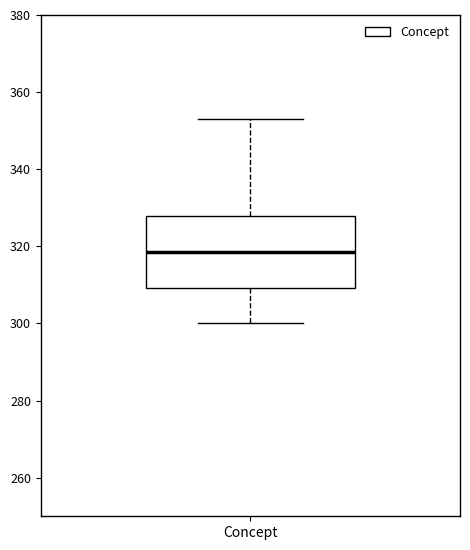

Where is the upper edge of the box for Concept on the y-axis? The values are not printed on the chart, so give them approximately, as read against the axis.

328